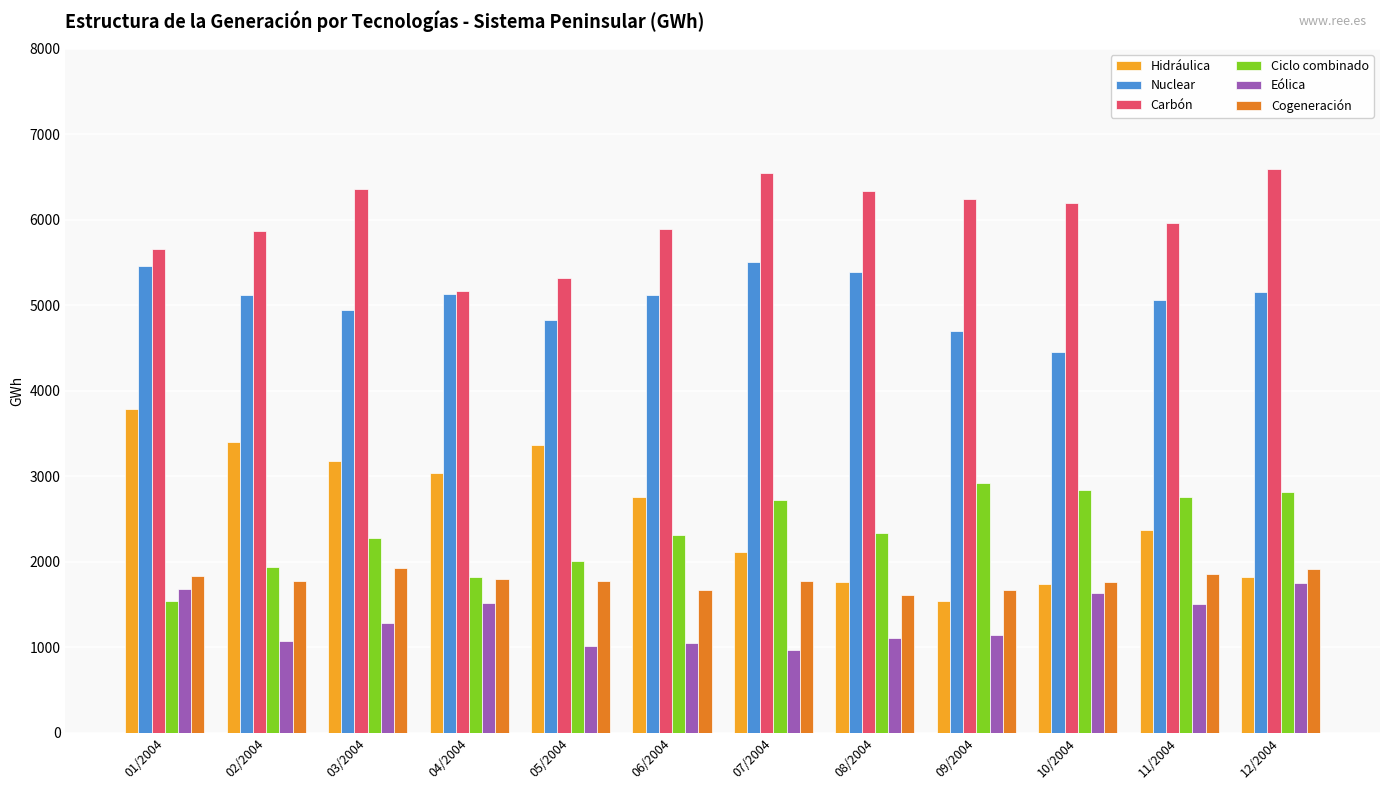

What is the difference between the second highest and second lowest values in the Carbón series?

1232.1